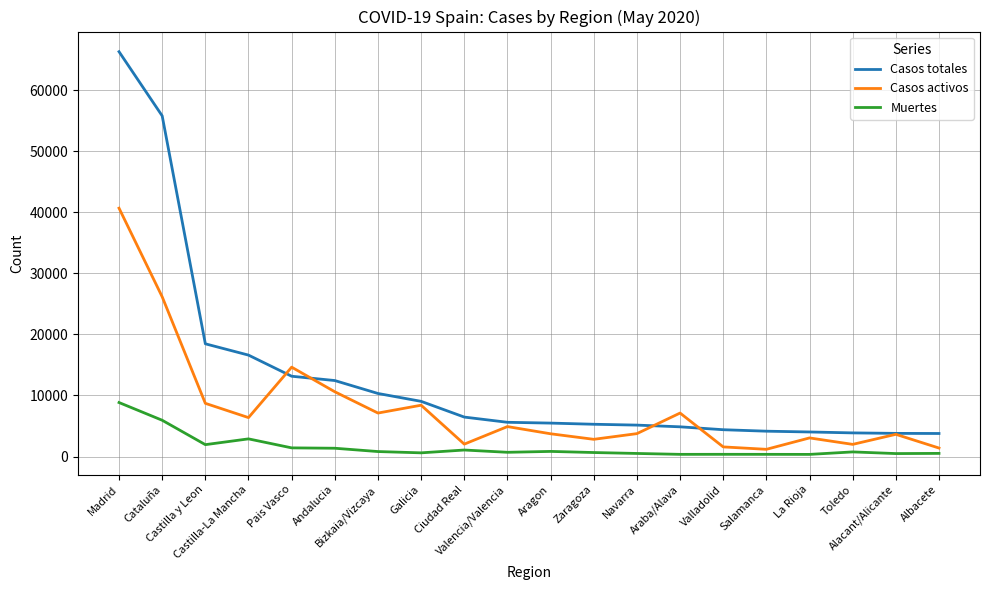

What is the sum of the Muertes values at Castilla-La Mancha and Araba/Alava?

3249